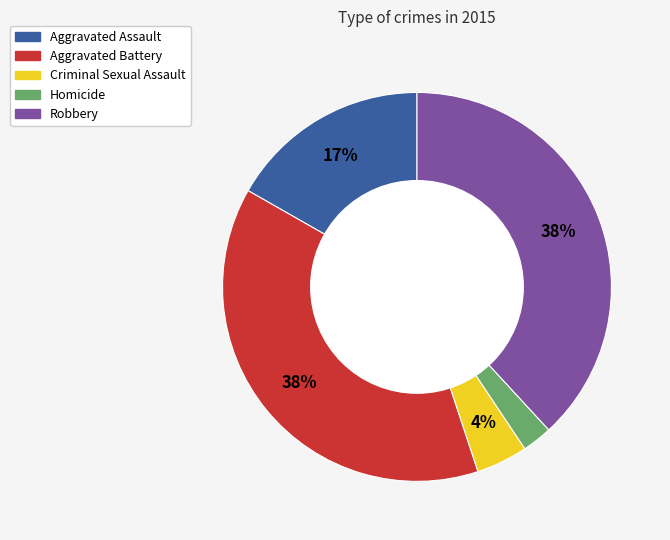

To the nearest percent, what is the difference between the Criminal Sexual Assault and Aggravated Battery slice percentages?

34%